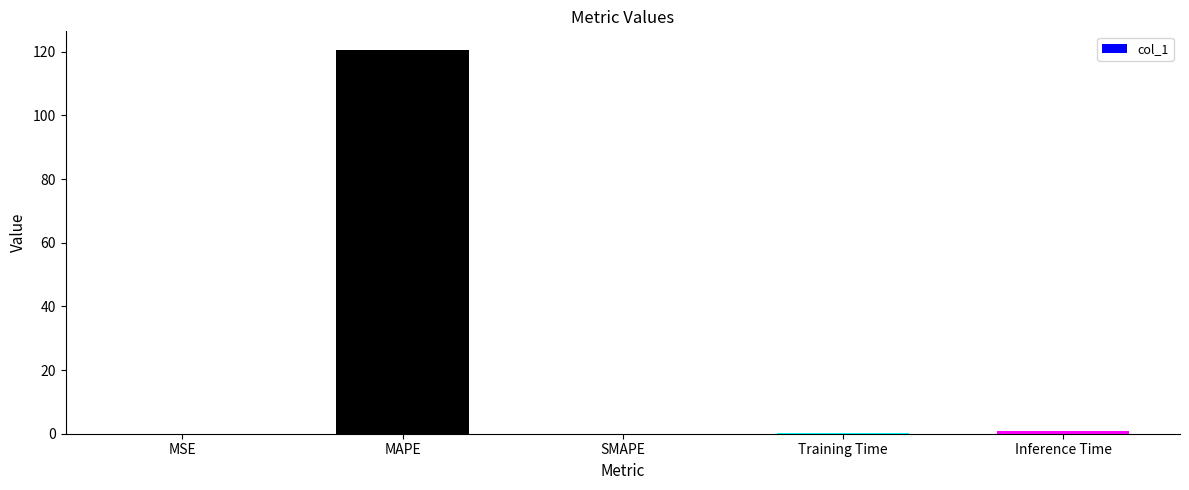

What is the sum of all values?

121.4